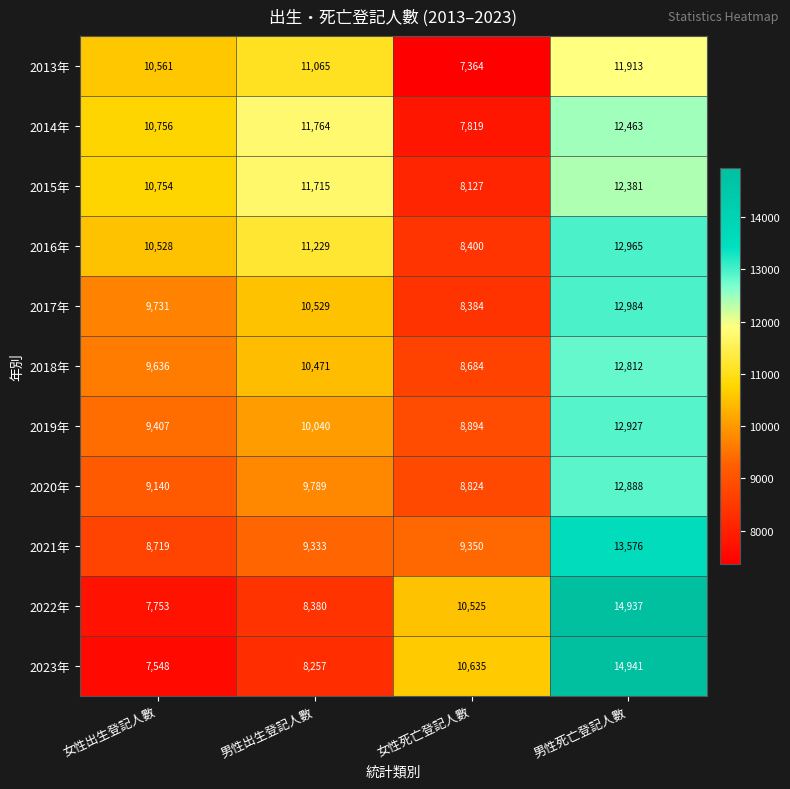

What is the difference between the maximum and second lowest values in the 2022年 series?

6557